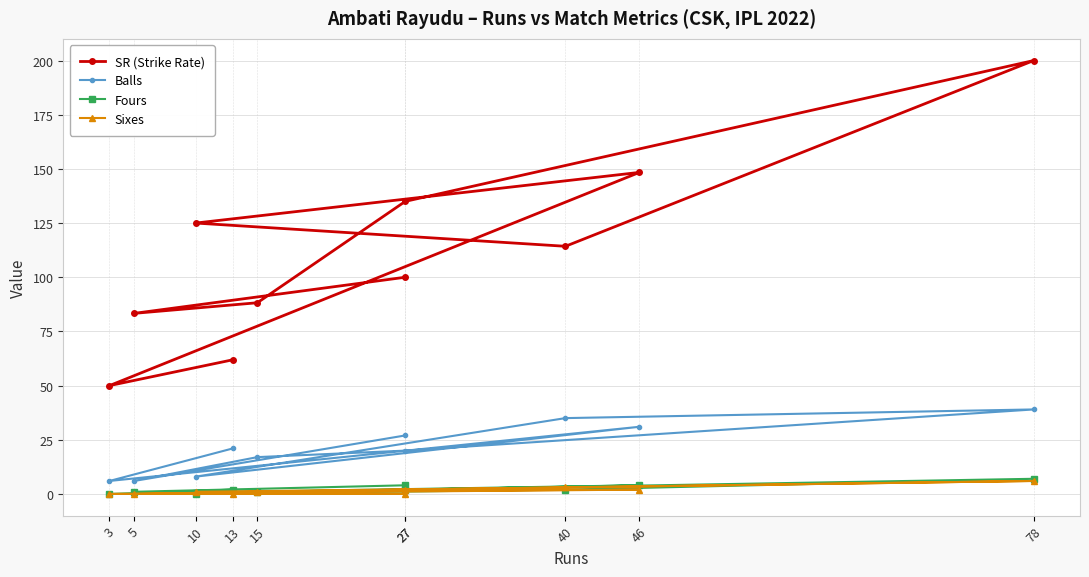

Reading right to left, transcribe all the data shown in this chart.

SR (Strike Rate): 61.9	50.0	148.4	125.0	114.3	200.0	135.0	88.2	83.3	100.0
Balls: 21.0	6.0	31.0	8.0	35.0	39.0	20.0	17.0	6.0	27.0
Fours: 2.0	0.0	4.0	0.0	2.0	7.0	2.0	1.0	1.0	4.0
Sixes: 0.0	0.0	2.0	1.0	3.0	6.0	2.0	1.0	0.0	0.0